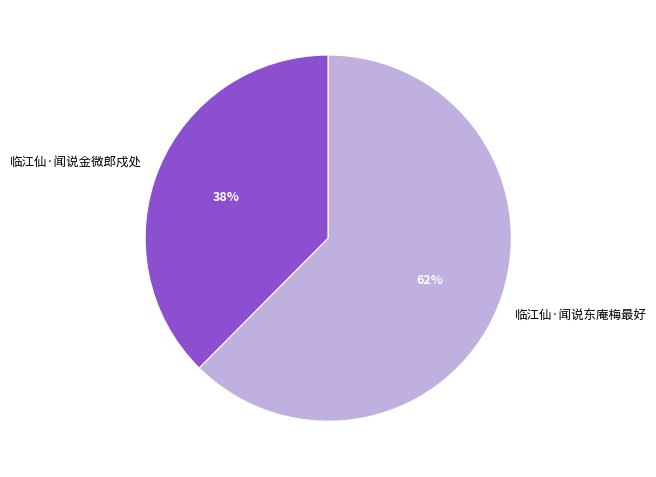

Is the sum of 临江仙·闻说东庵梅最好 and 临江仙·闻说金微郎戍处 greater than half?

Yes